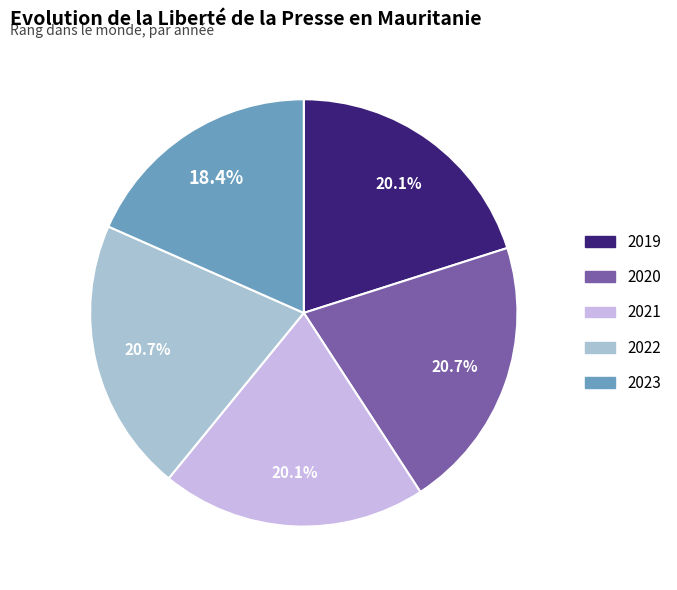

Is there any slice that represents more than half of the pie?

No